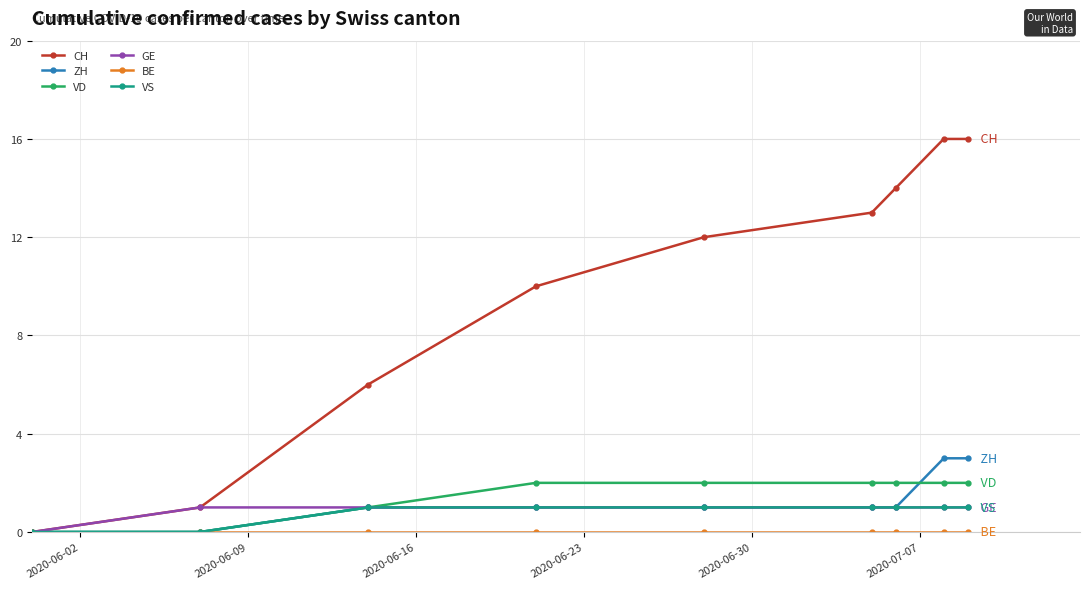

What is the highest value of the CH series?

16